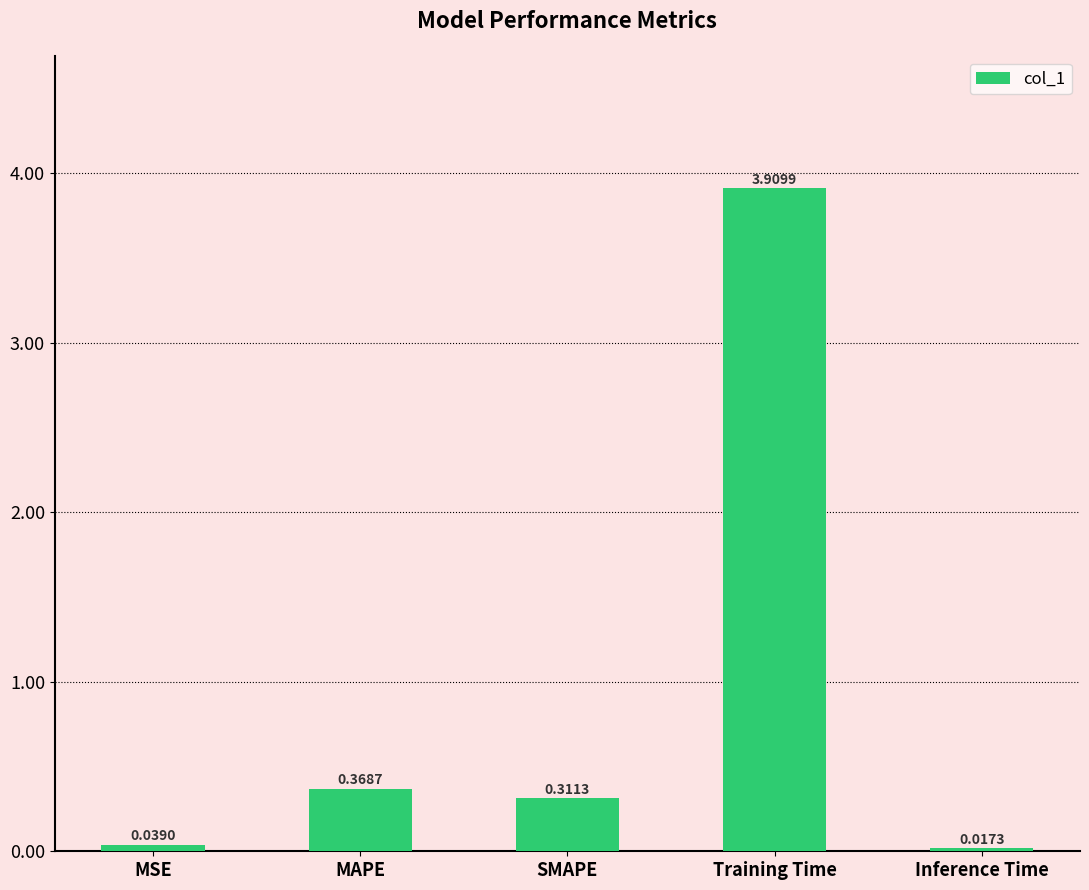

Between MSE and Training Time, which is larger?

Training Time